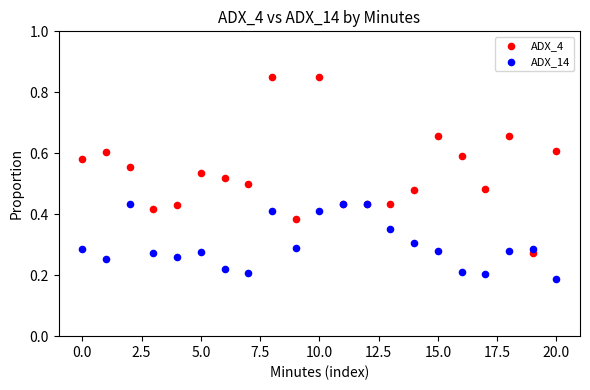

What are all the series names shown in the legend?

ADX_4, ADX_14